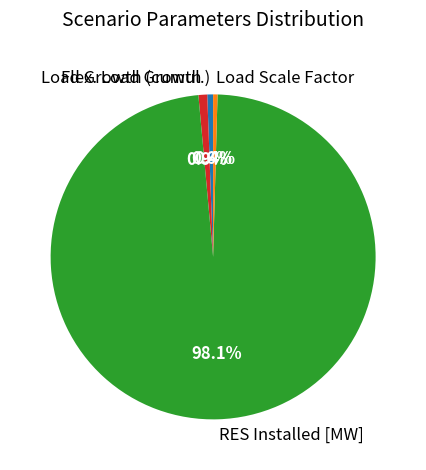

To the nearest percent, what is the average slice percentage?

25%